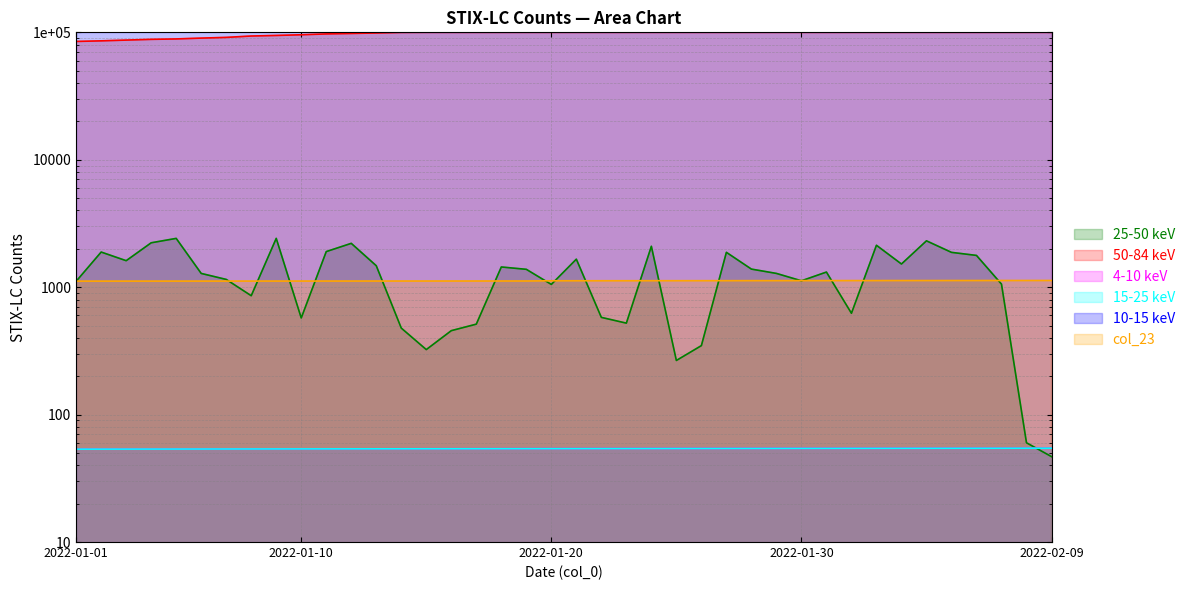

What is the value of the col_23 point at the 26th from the left?

1124.6